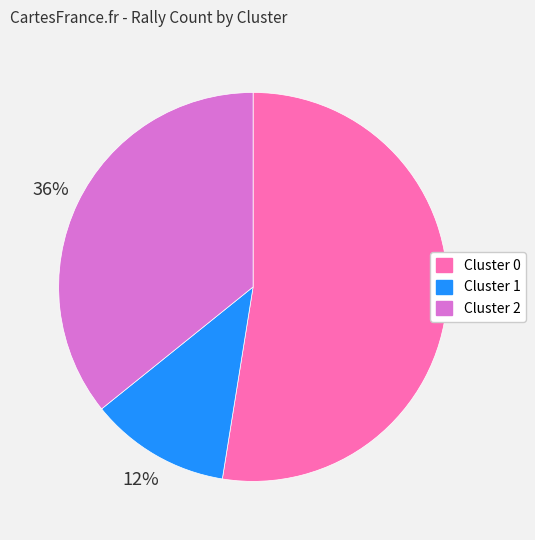

To the nearest percent, what is the difference between the Cluster 1 and Cluster 2 slice percentages?

24%